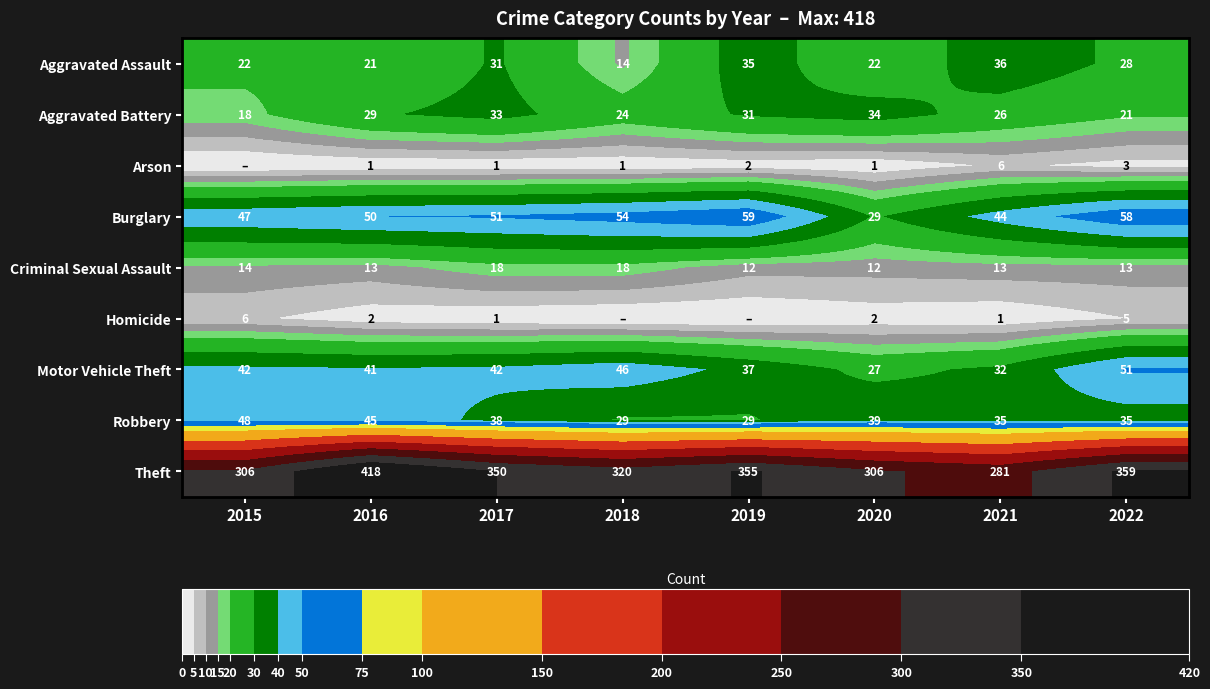

What is the difference between the highest and lowest values at 2021?

280